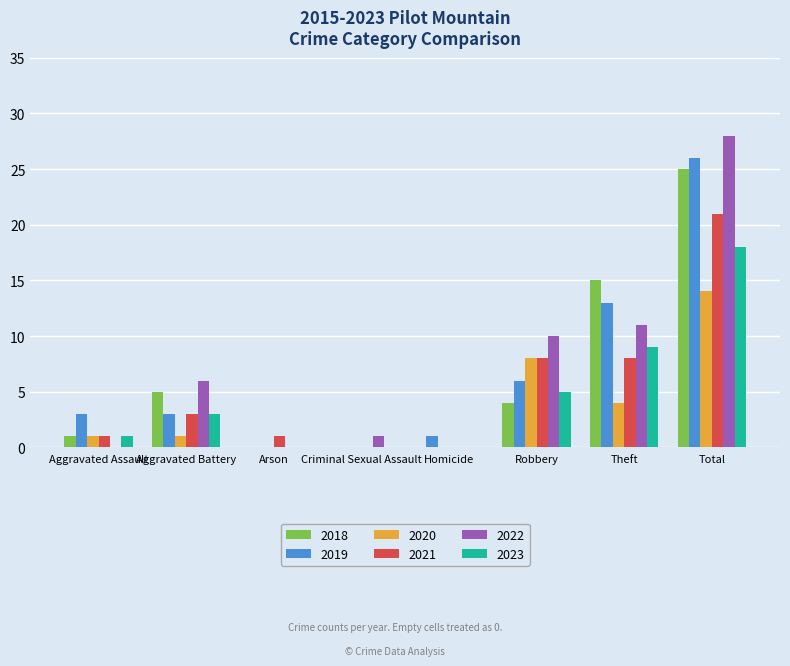

What is the maximum value for 2023?

18